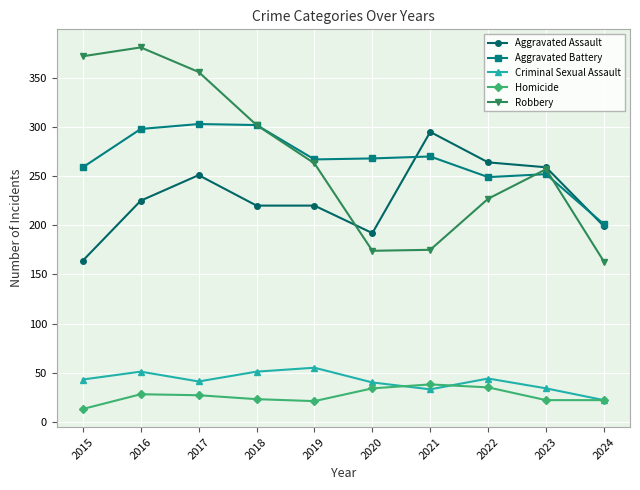

True or false: Homicide and Aggravated Assault intersect in this chart.

False